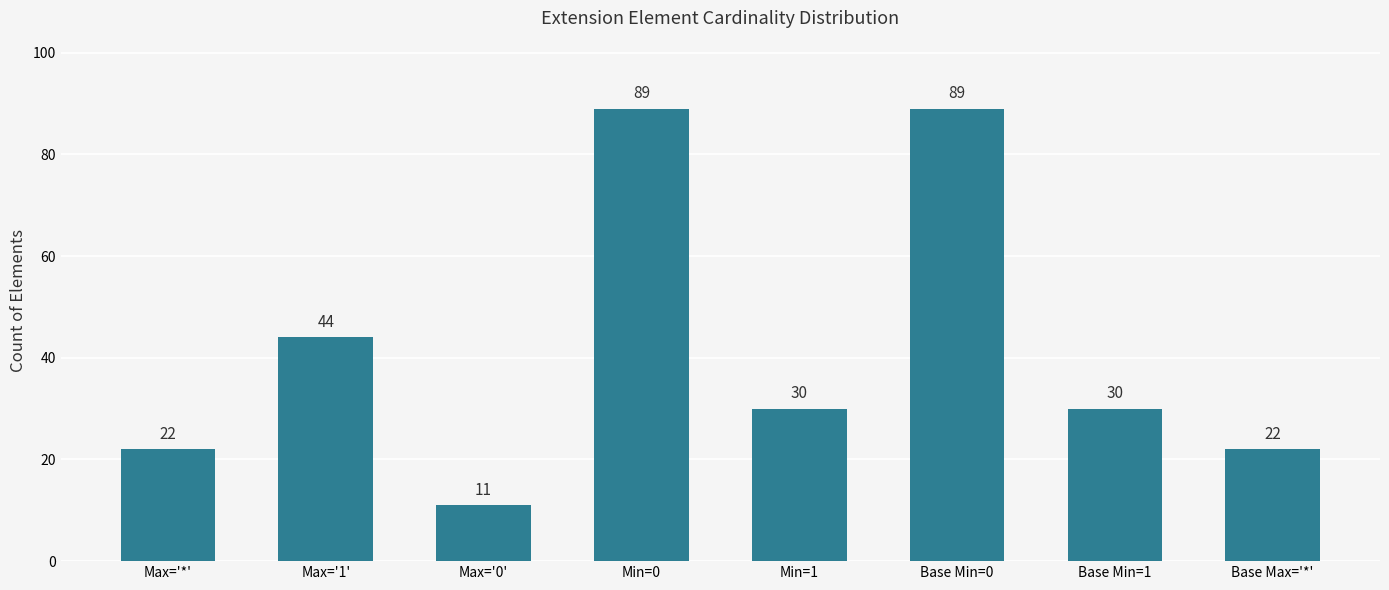

True or false: the data shows 22 at Base Max='*'.

True